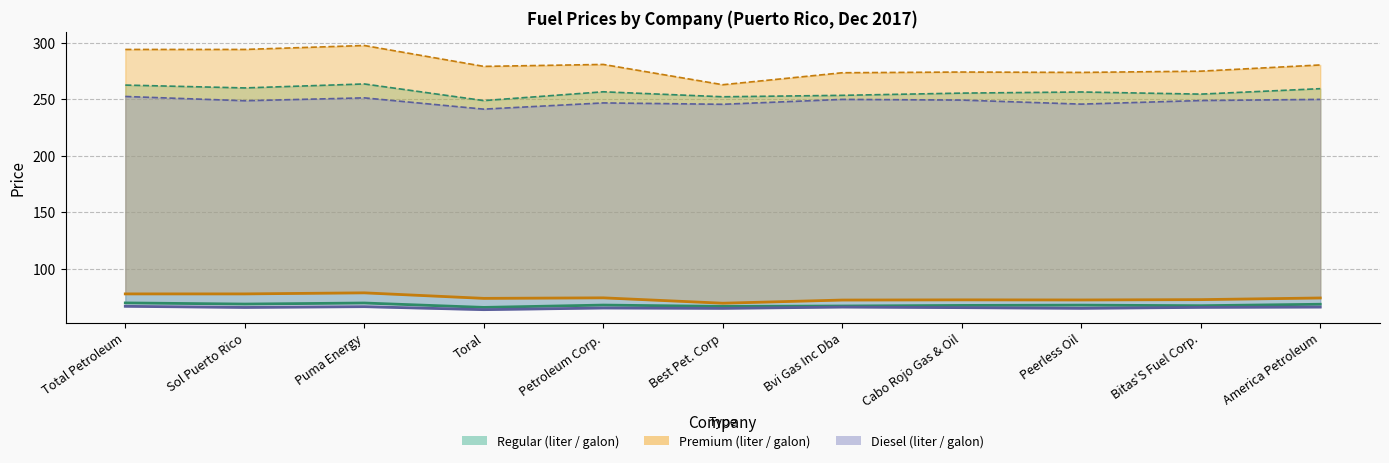

True or false: Diesel (liter / galon) (lower) has a value of 249.9 at Bvi Gas Inc Dba.

True